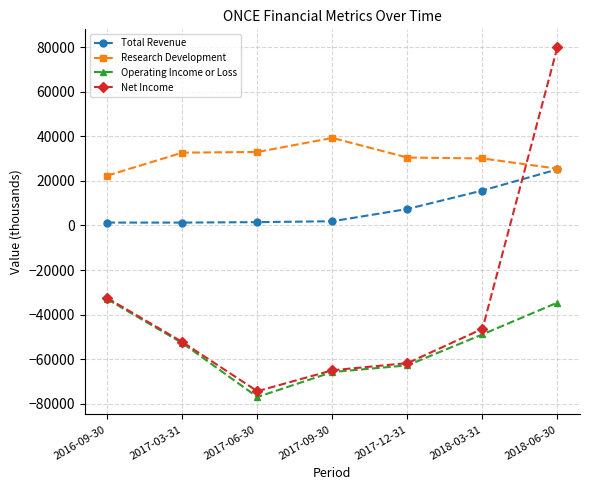

At which category does Net Income reach its first local valley?

2017-06-30